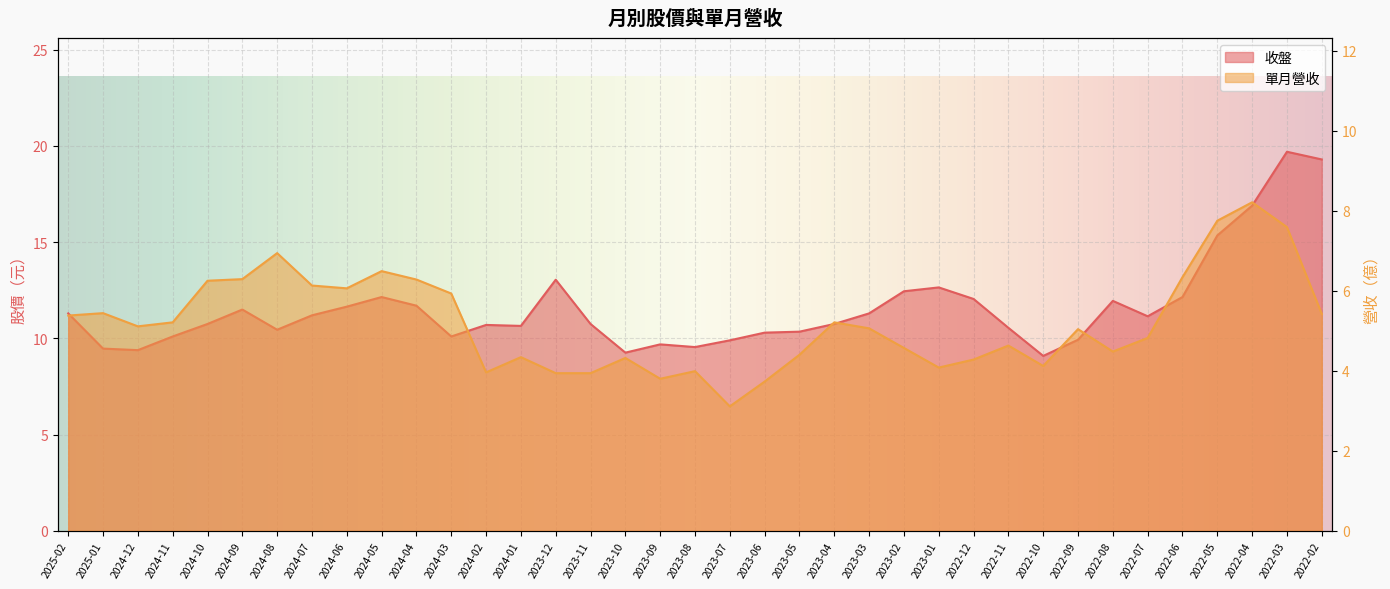

At which category does the chart reach its peak across all series?

2022-03